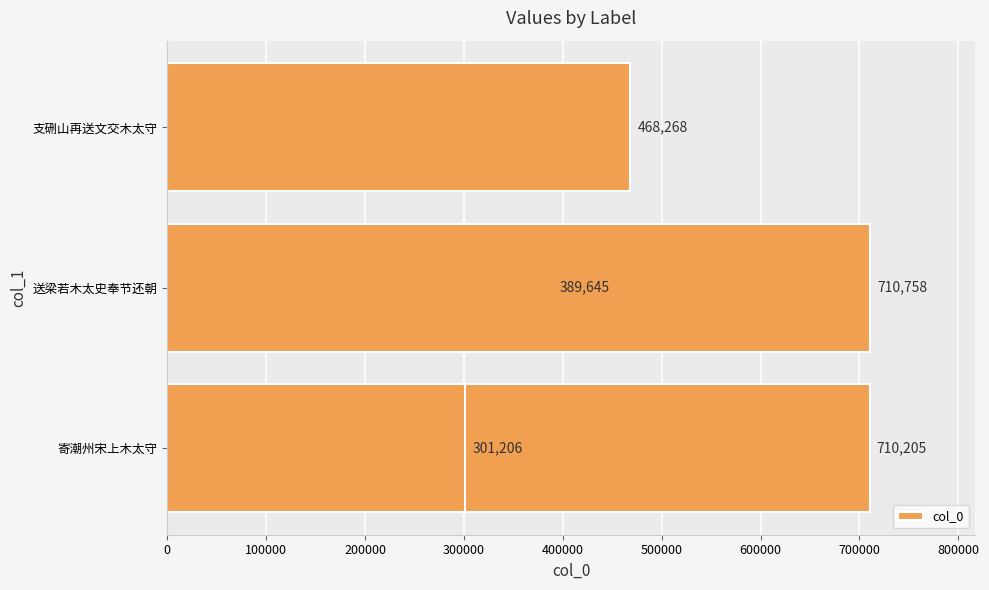

What is the smallest value displayed?

301206